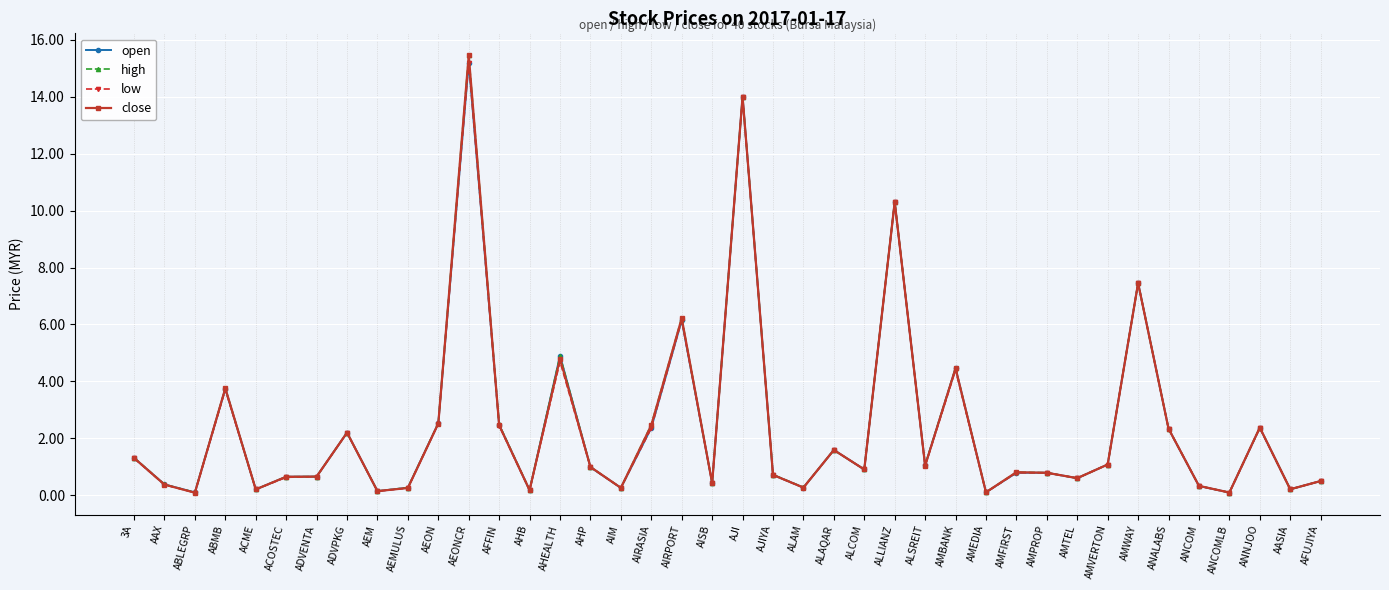

At how many categories does at least one series exceed 6?

5